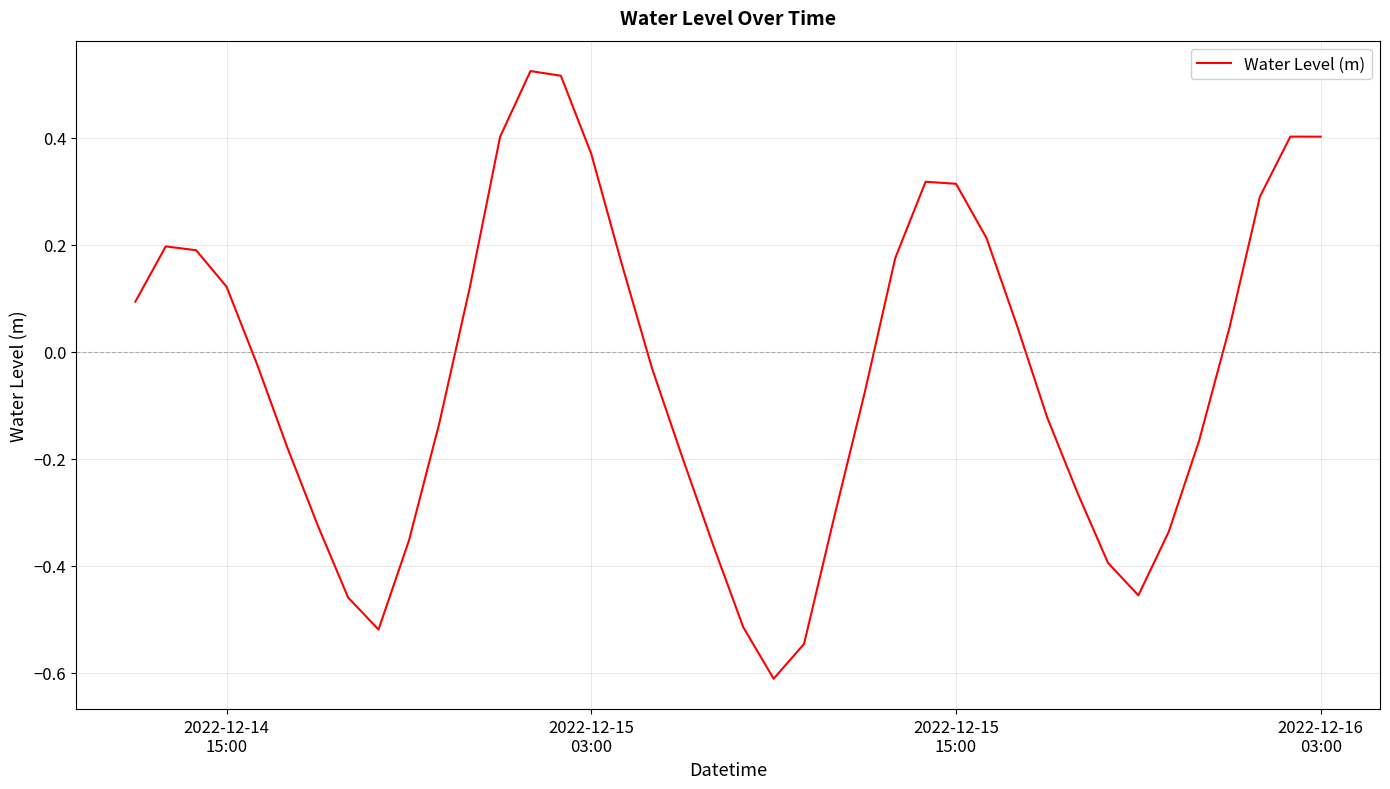

What is the minimum value shown in the chart?

-0.6